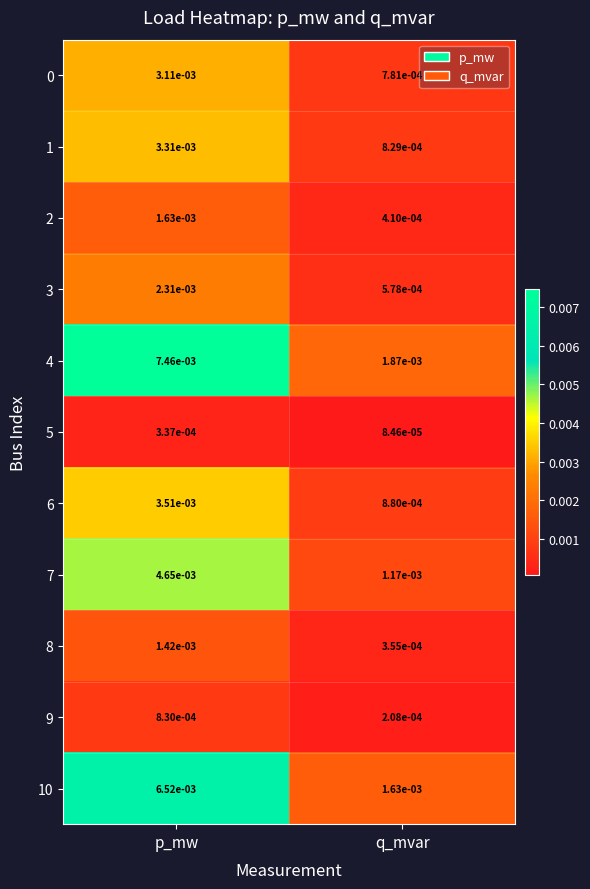

List the labels in order of 6 value, smallest first.

q_mvar, p_mw